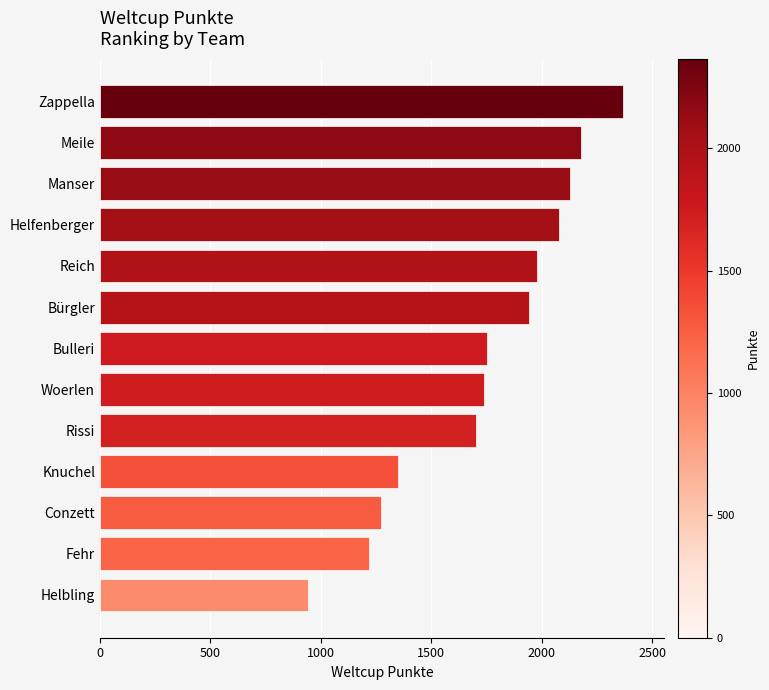

Count the number of data series in this chart.

1